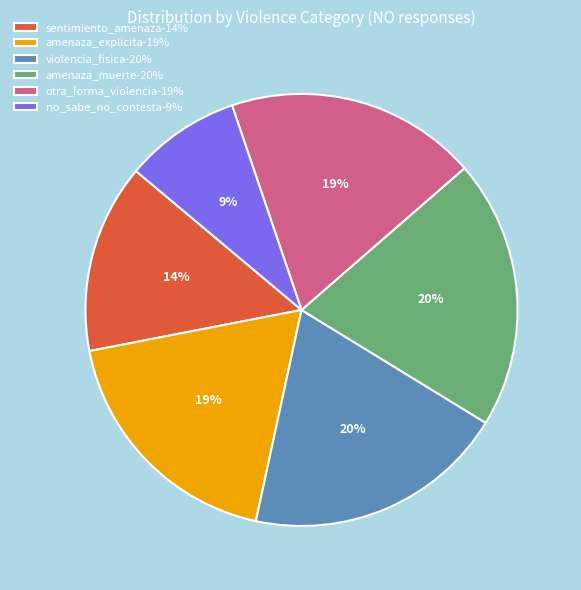

How many segments does this pie chart have?

6